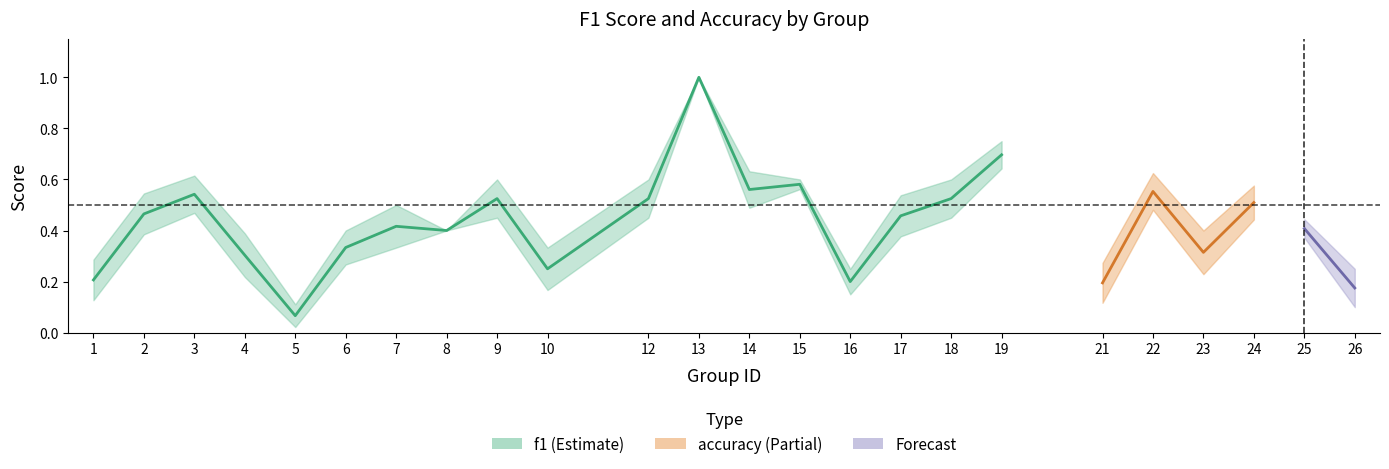

Does the chart display data point markers on the line(s)?

No